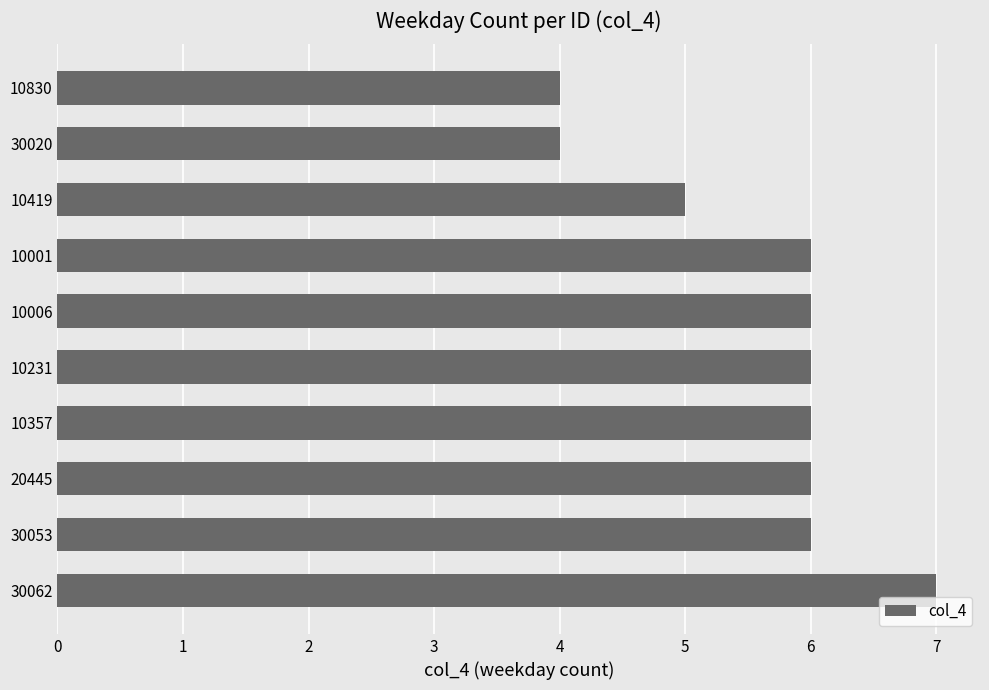

What is the smallest value displayed?

4